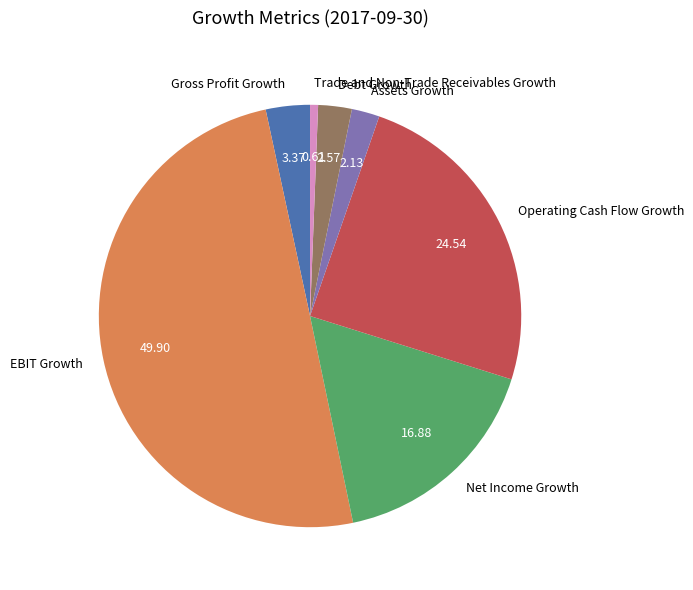

The EBIT Growth slice represents 56% of the pie. True or false?

False